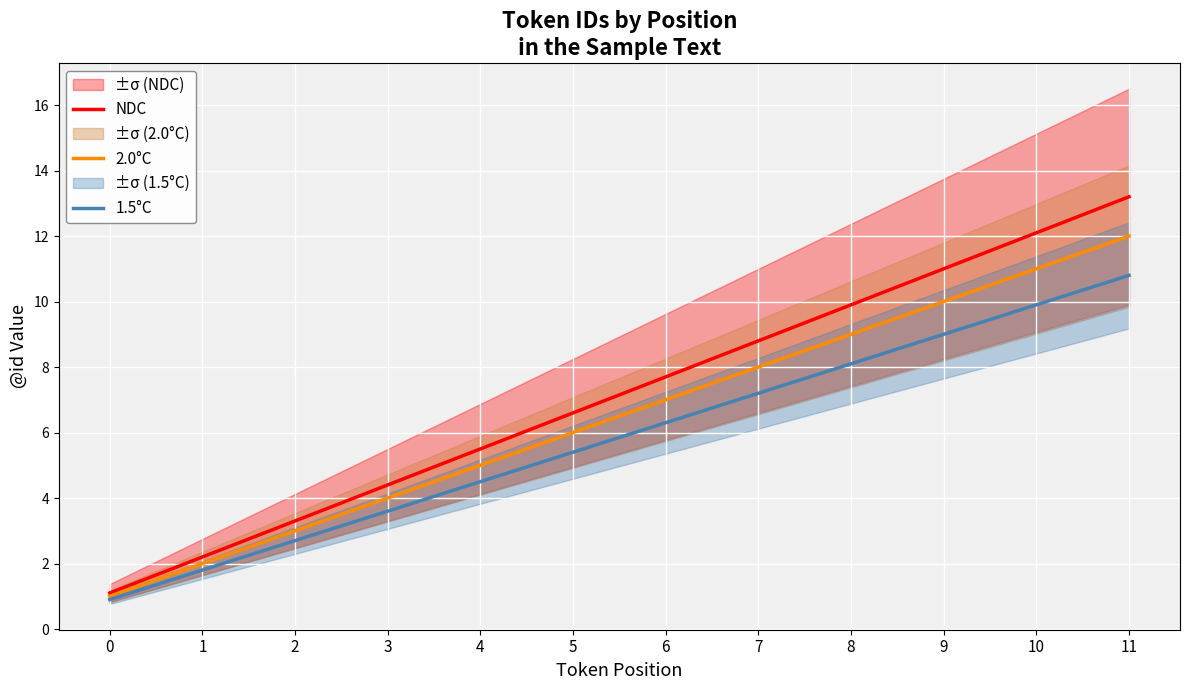

What is the total value across all series at 6?

21.0